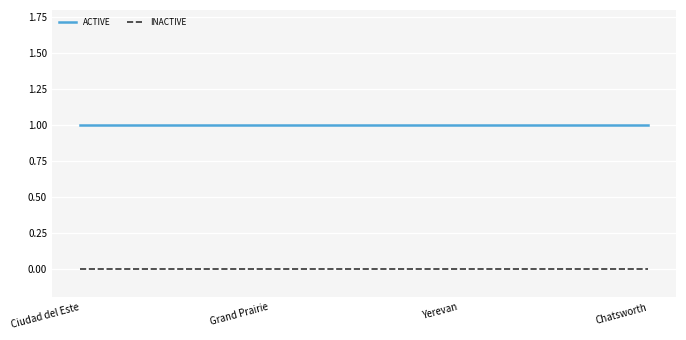

Is the value of ACTIVE at Chatsworth greater than the value of INACTIVE at Chatsworth?

Yes